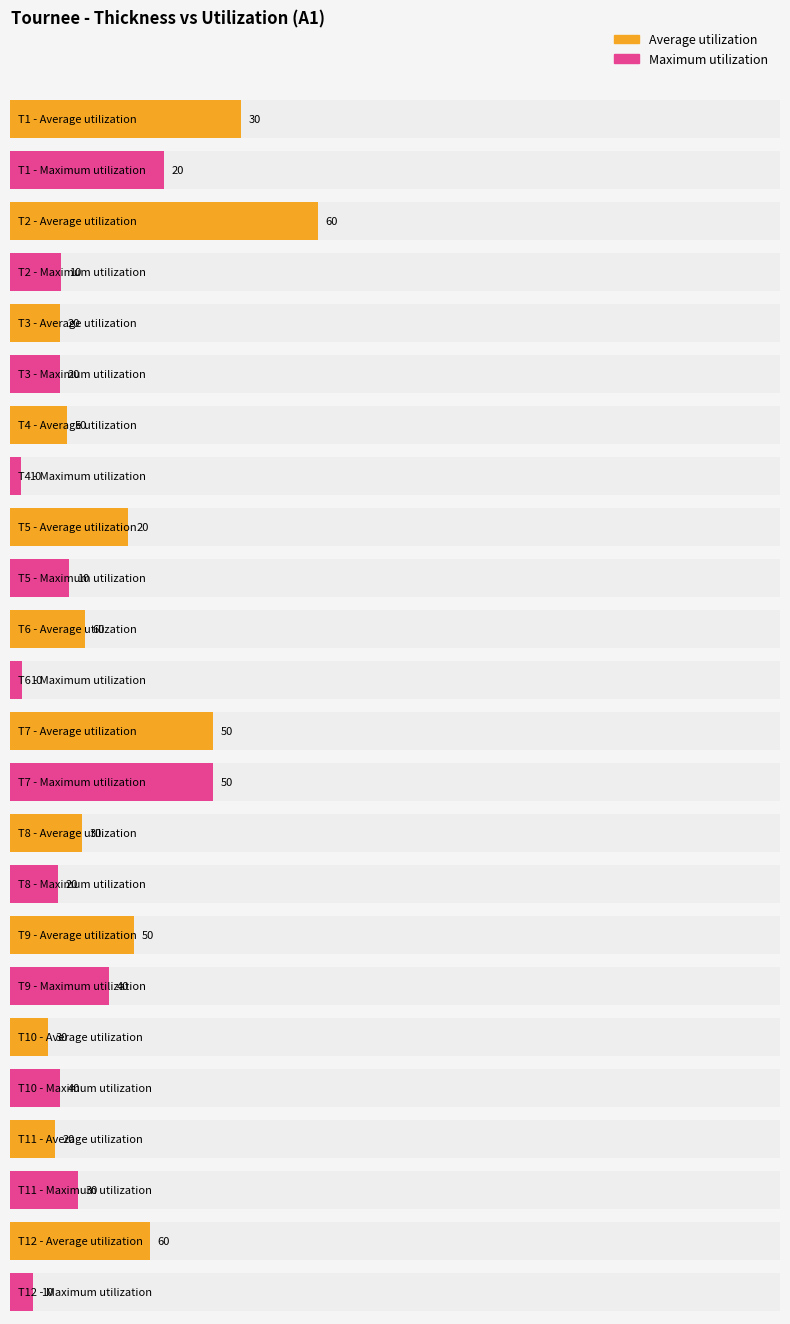

What is the difference between the highest and lowest values at T8?

10